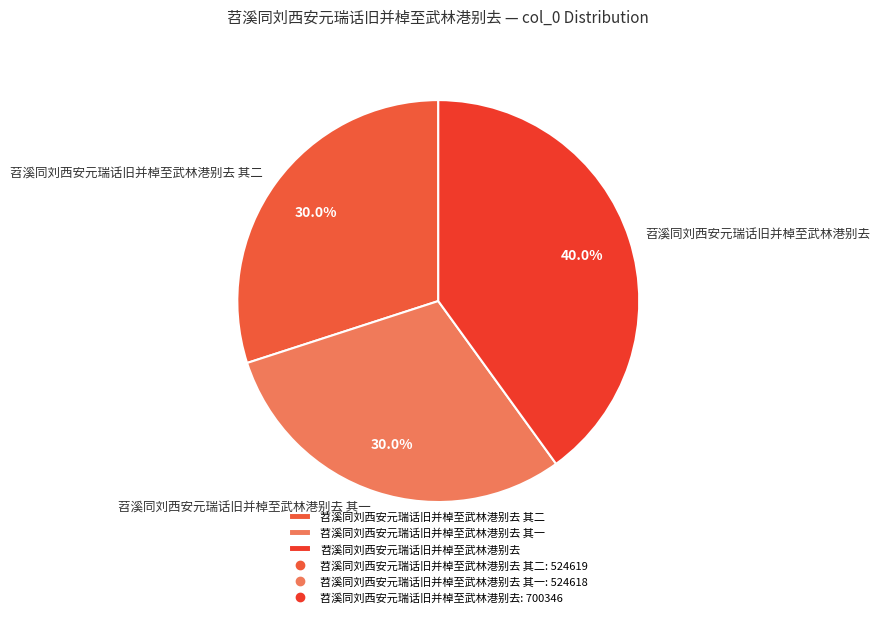

To the nearest percent, what percentage of the pie is 苕溪同刘西安元瑞话旧并棹至武林港别去 其二?

30%